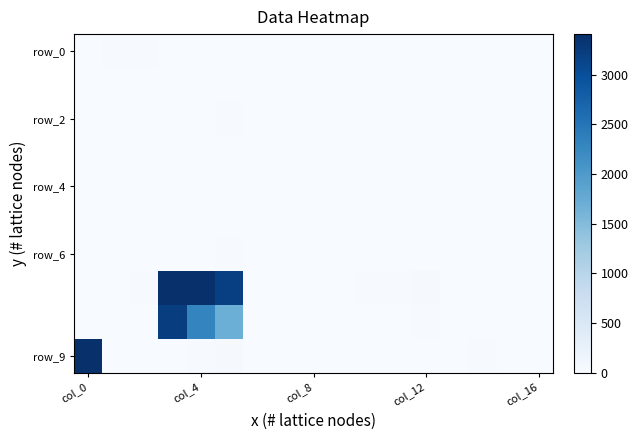

At how many categories does at least one series exceed 2770?

4